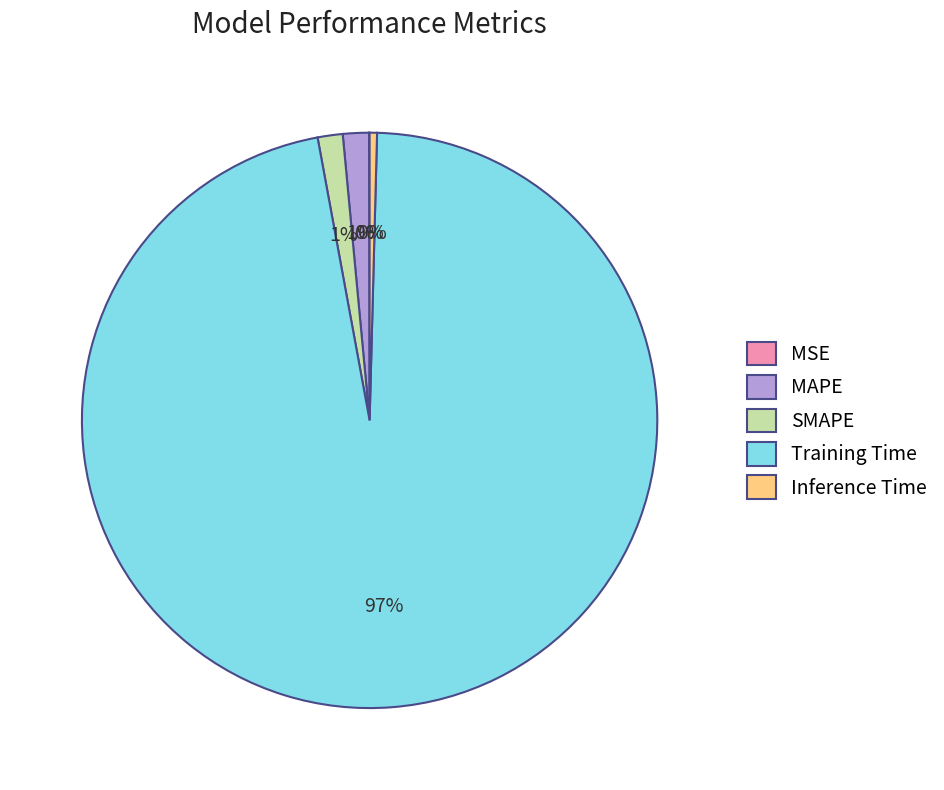

Is there a majority slice in this chart?

Yes